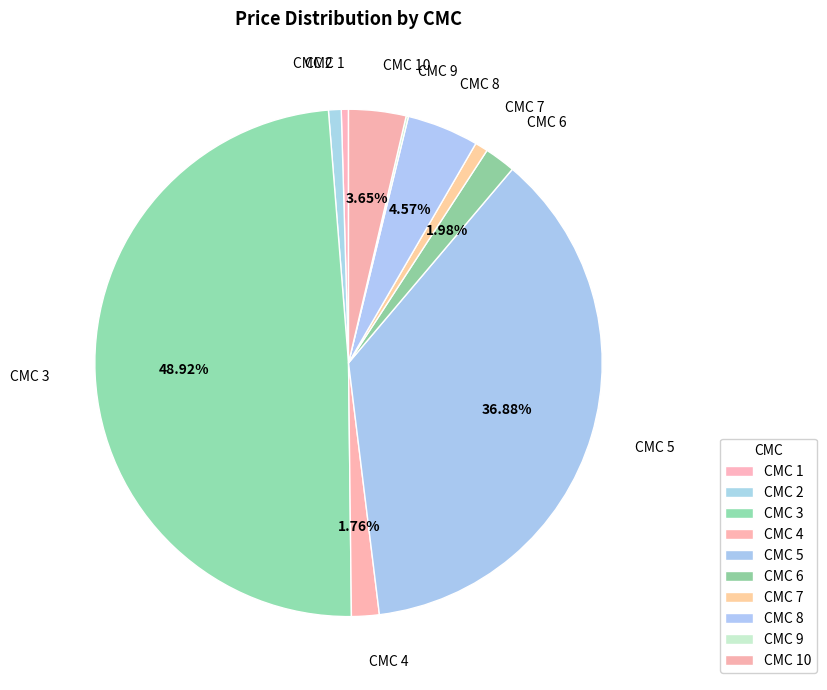

Combined, do CMC 7 and CMC 6 account for over 50%?

No